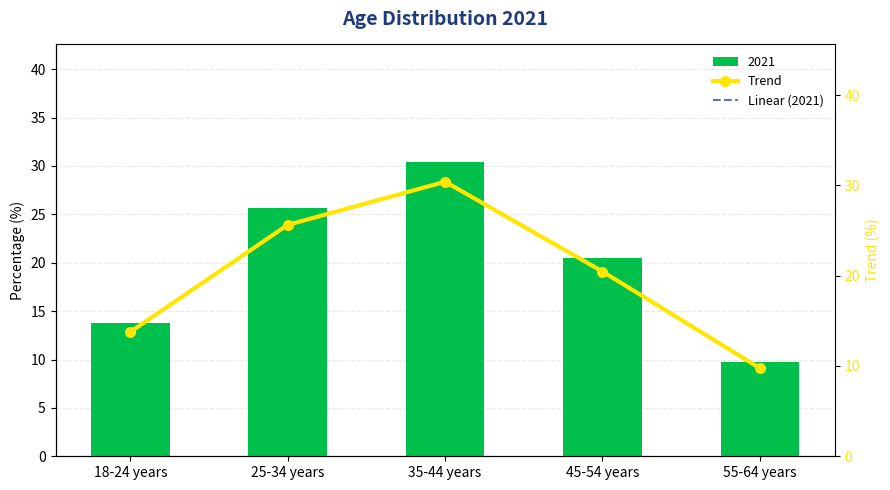

Between 45-54 years and 55-64 years, which is larger?

45-54 years